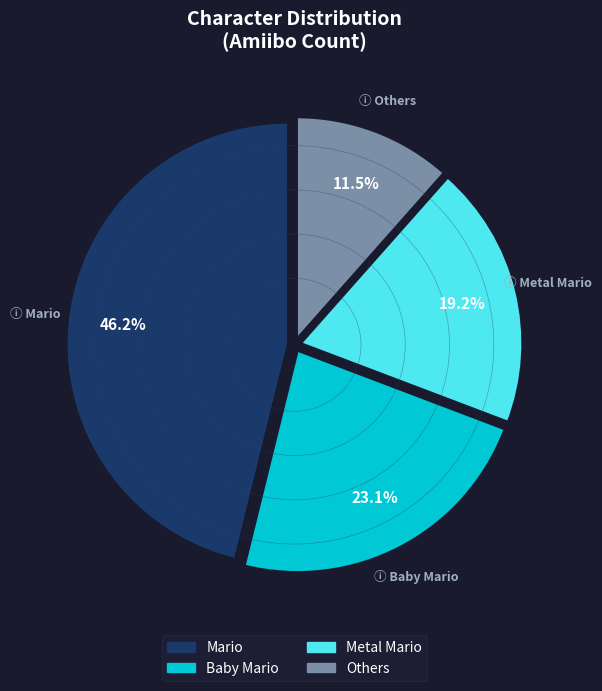

Is there any slice that represents more than half of the pie?

No